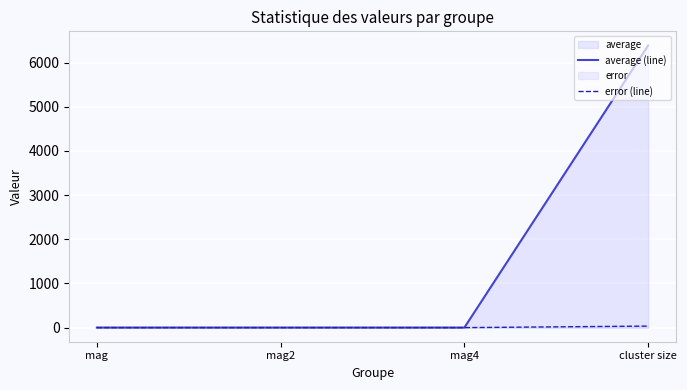

What is the sum of the error (line) values at cluster size and mag2?

34.5